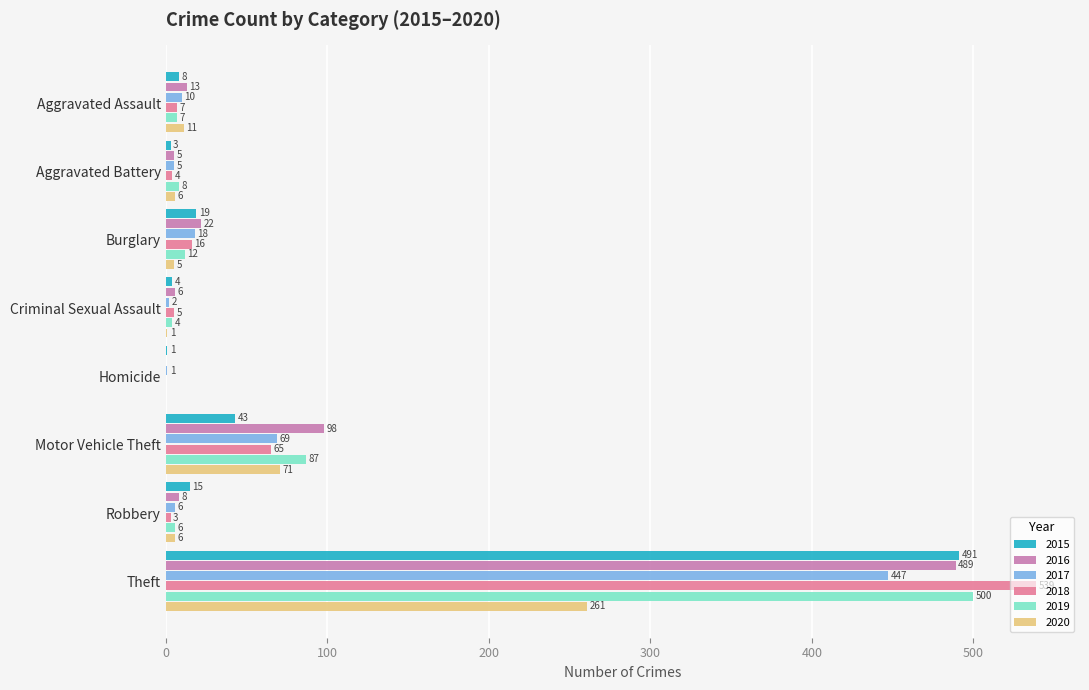

Read the 2017 value at Burglary, to the nearest 10.

20